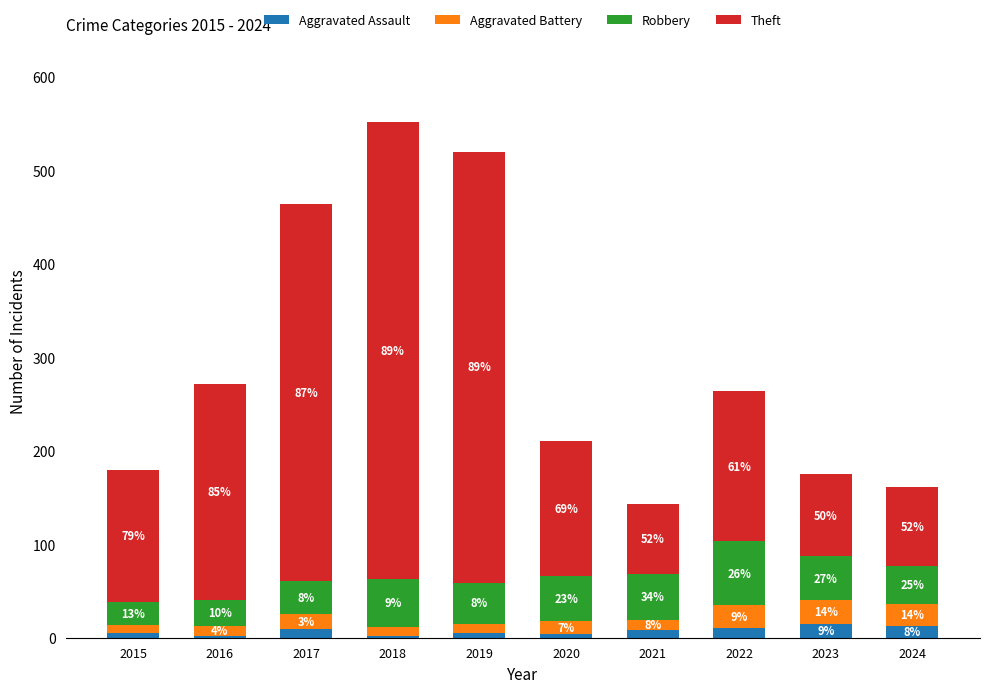

Which category has the highest value in the Aggravated Assault series?

2023